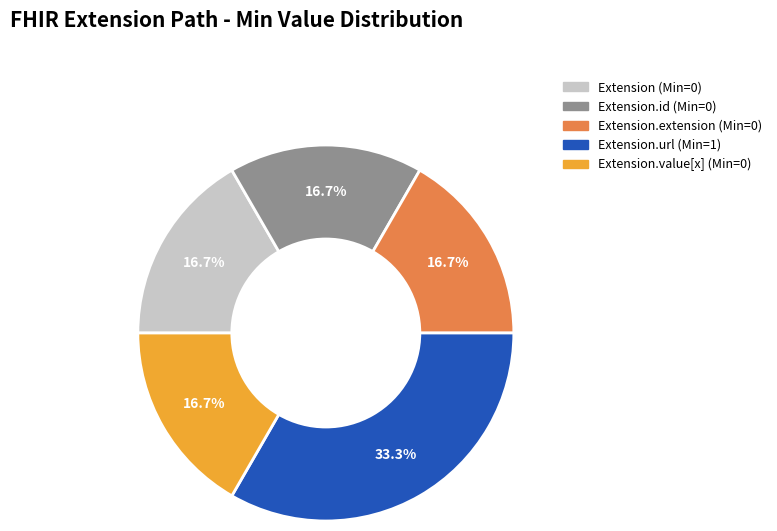

Does any single category account for the majority?

No